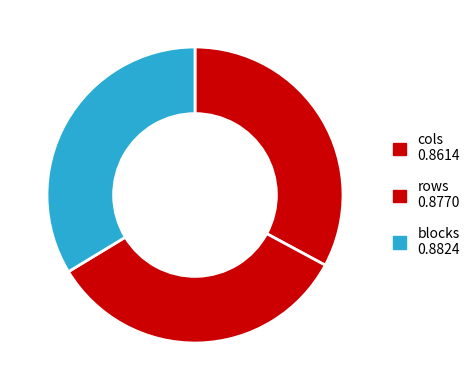

To the nearest percent, what portion does rows represent?

33%